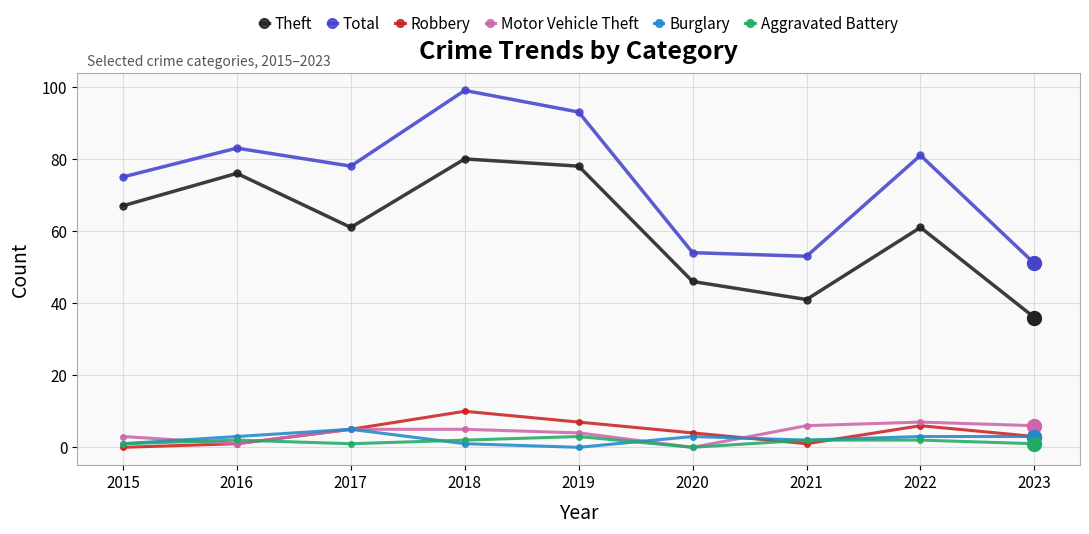

True or false: Total and Motor Vehicle Theft cross at least once.

False